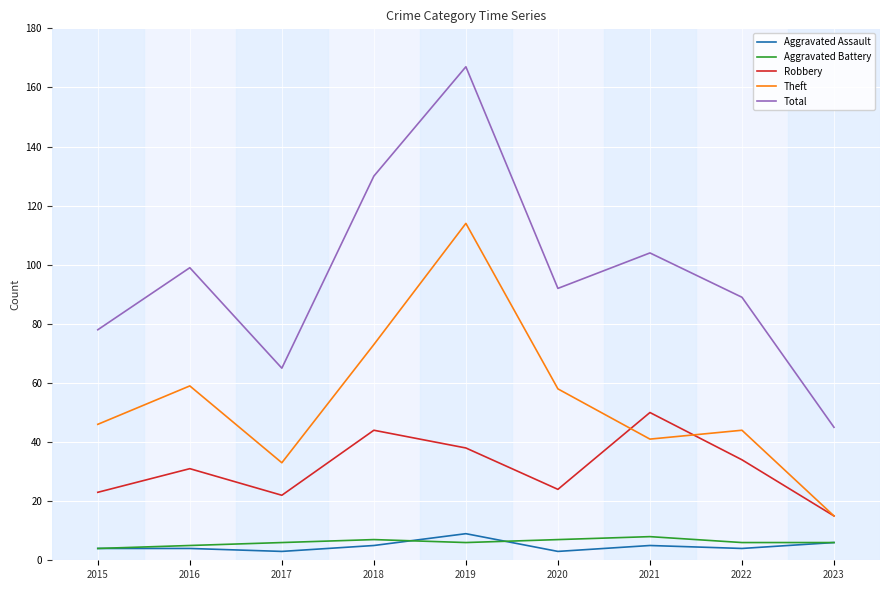

Which series has the largest range (max minus min)?

Total